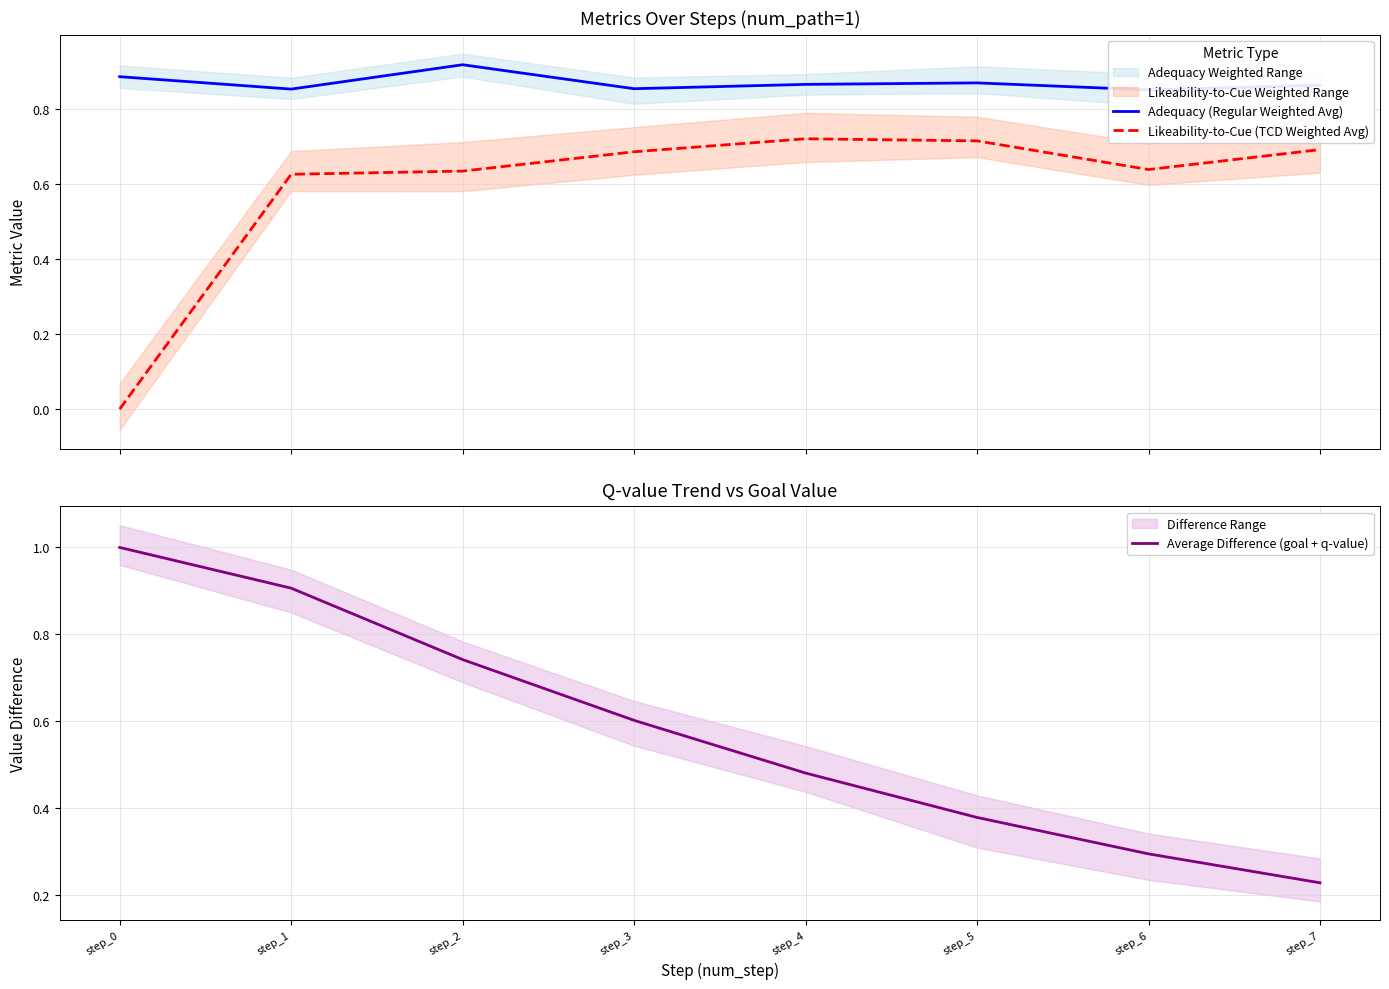

Which series has the widest spread of values?

Average Difference (goal + q-value)